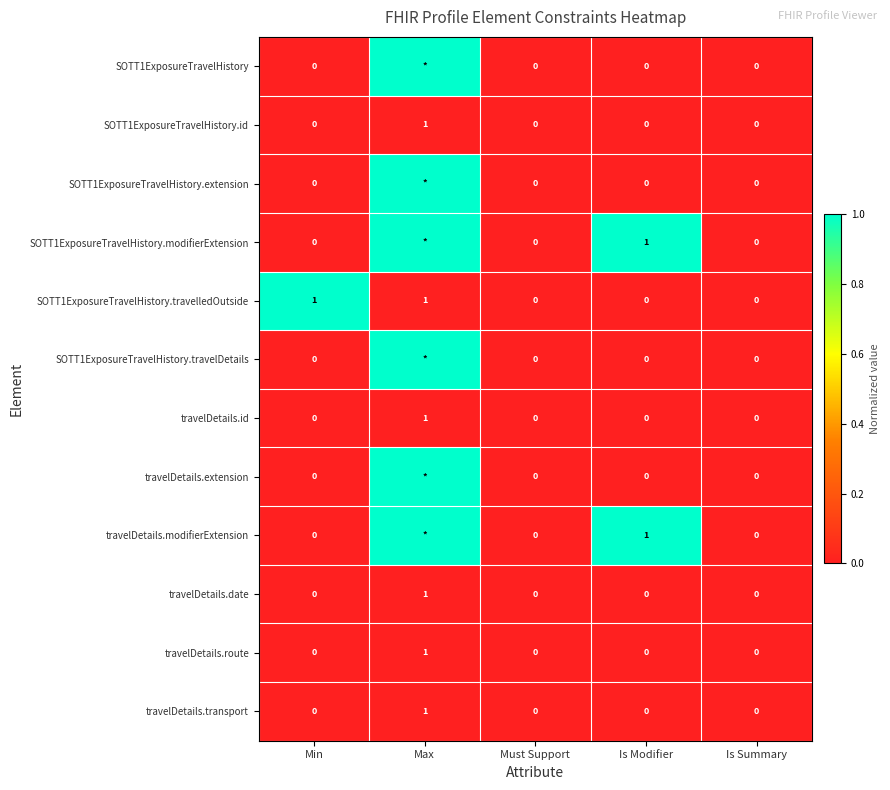

Between Min and Must Support, which series saw the biggest shift?

SOTT1ExposureTravelHistory.travelledOutside